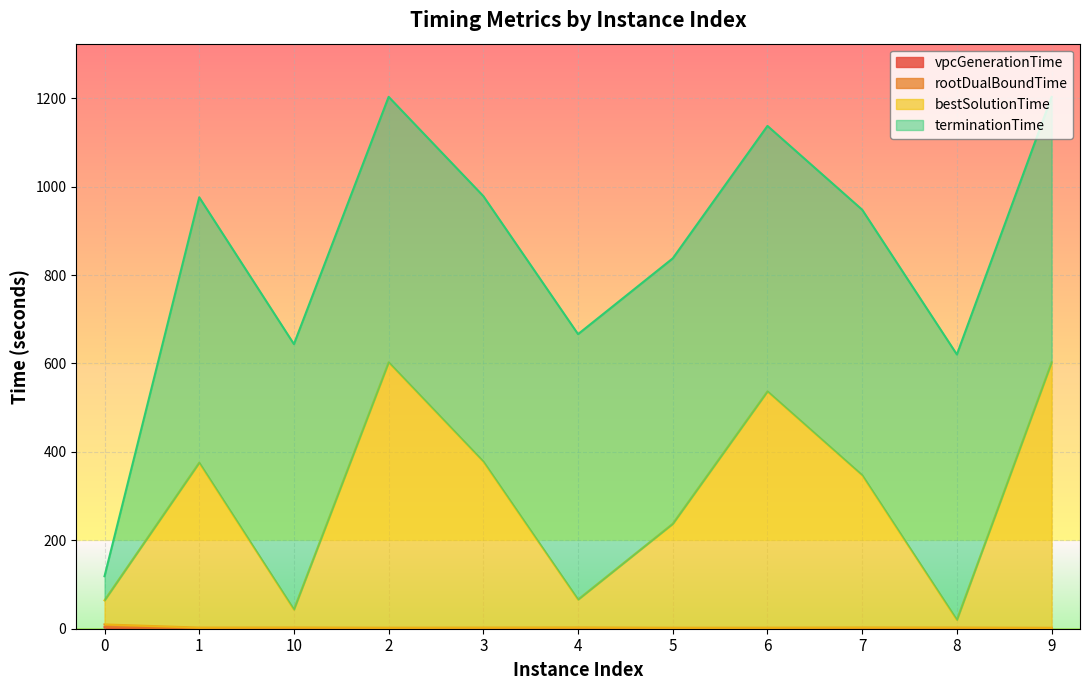

Does the chart display data point markers on the line(s)?

No